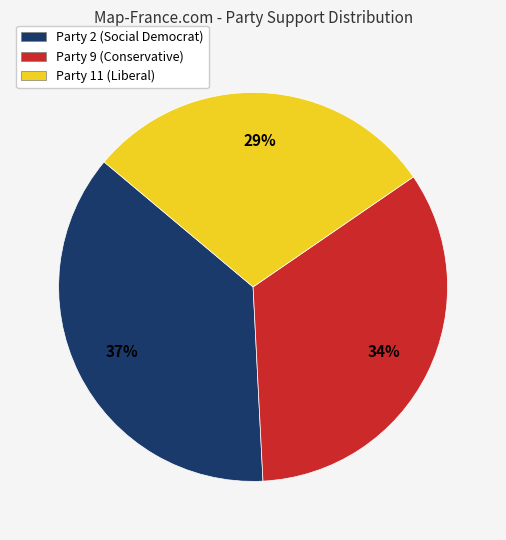

To the nearest percent, what is the average slice percentage?

33%